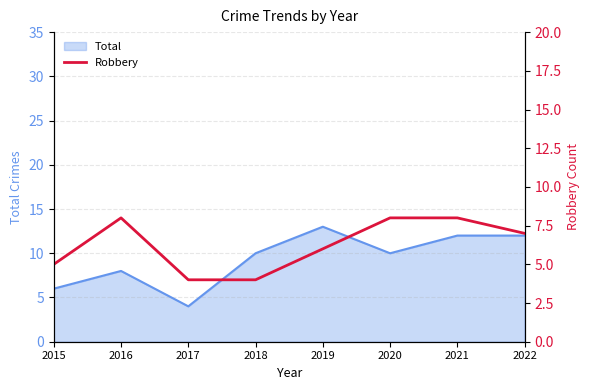

Is it true that the value at 2022 is 7?

True